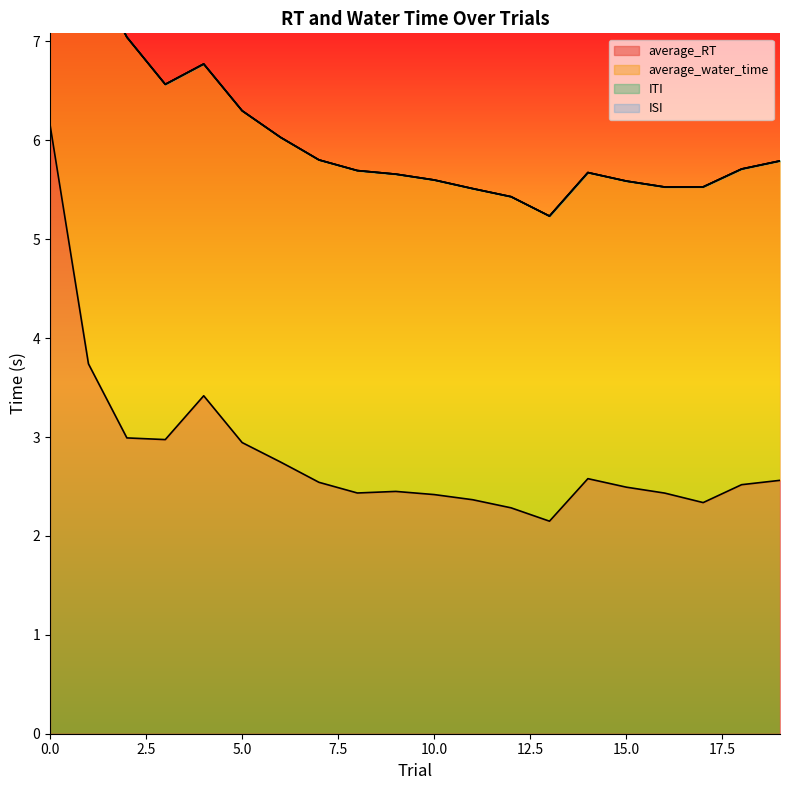

Which series has the largest range (max minus min)?

average_RT